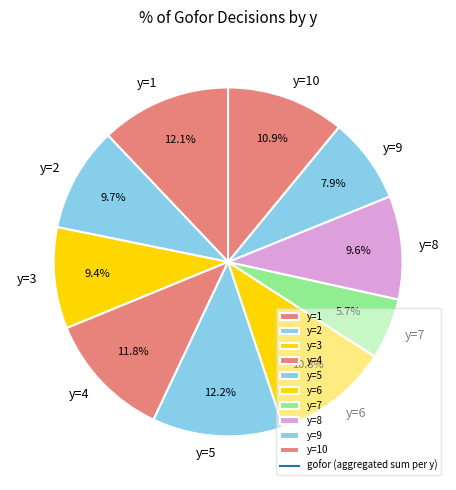

Does y=4 represent more than half of the total?

No